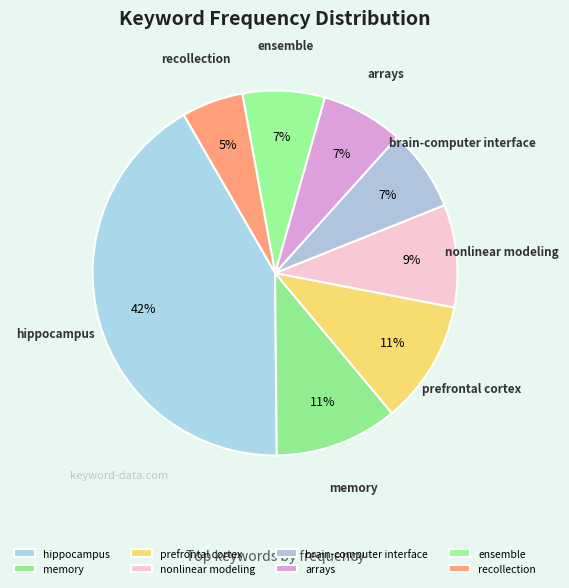

How many slices are in this pie chart?

8